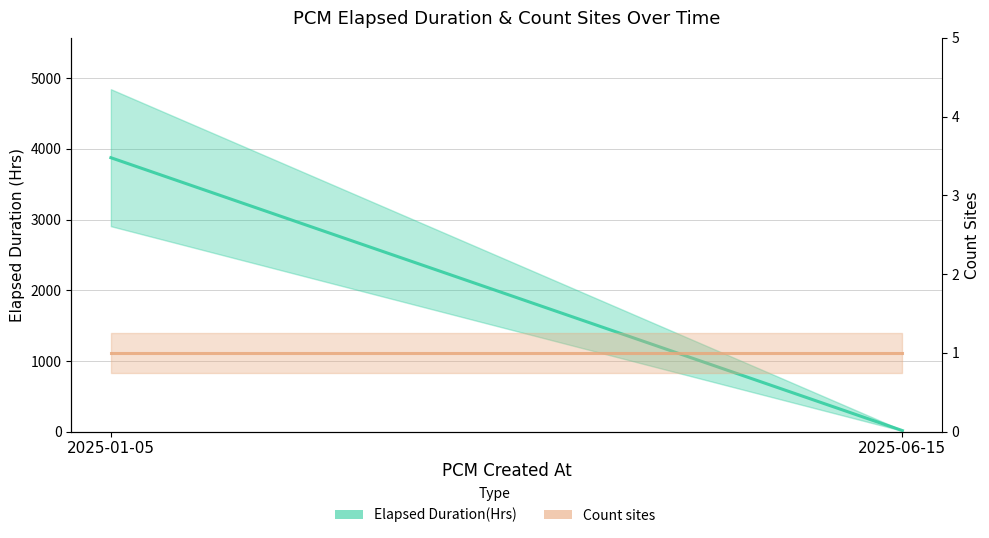

What is the lowest value of the Count sites series?

1.0